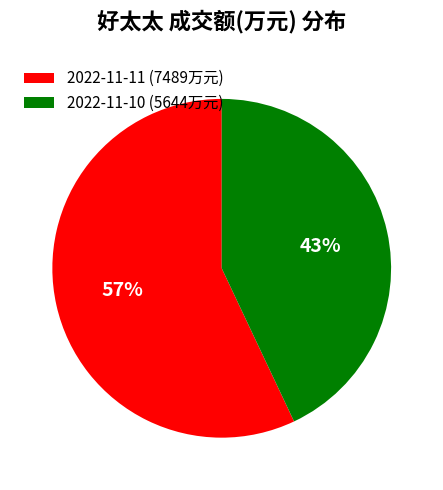

Which category accounts for the majority?

2022-11-11